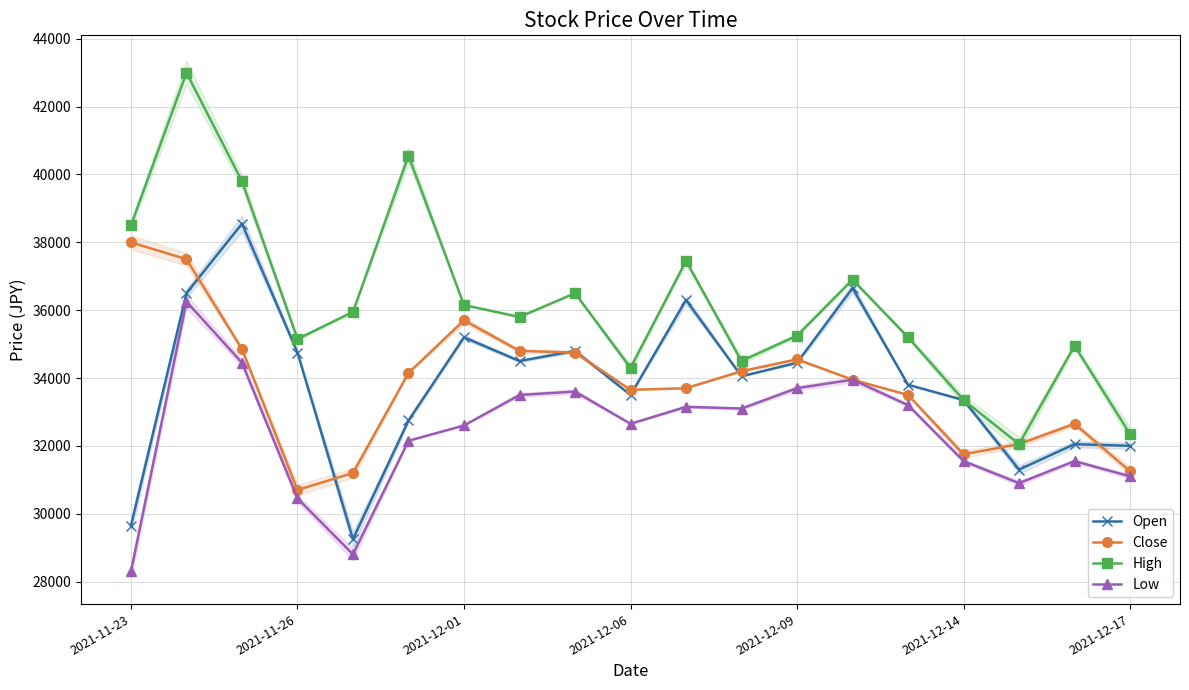

True or false: Low and High cross at least once.

False